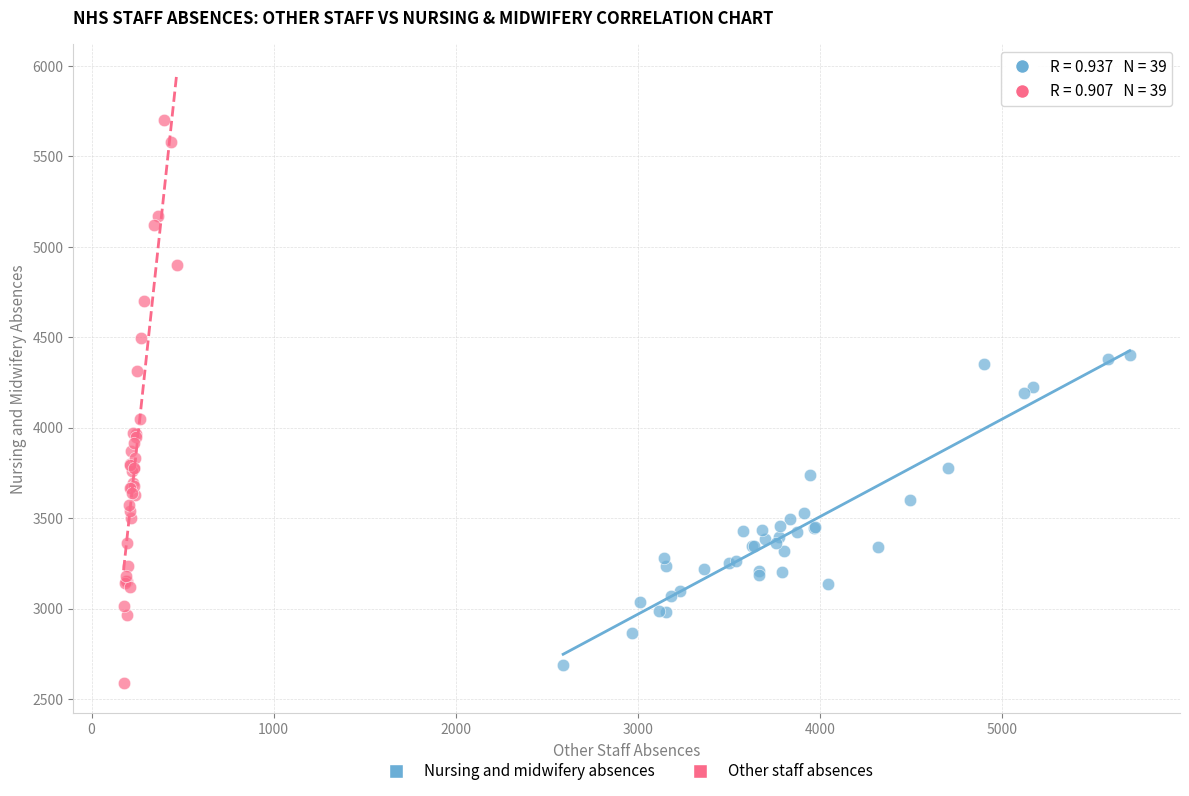

Which series reaches the minimum Y coordinate?

Other staff absences